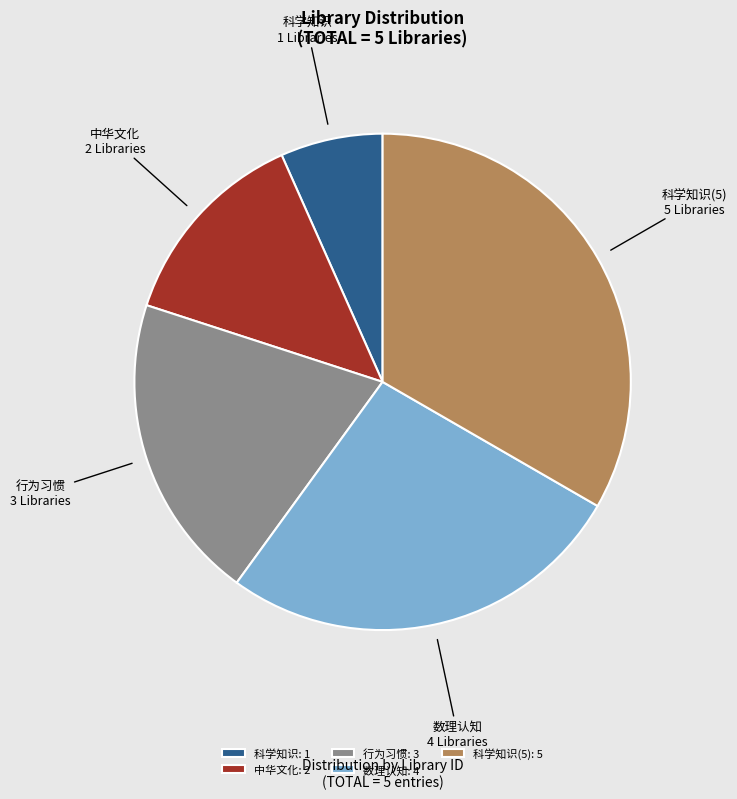

How many segments does this pie chart have?

5